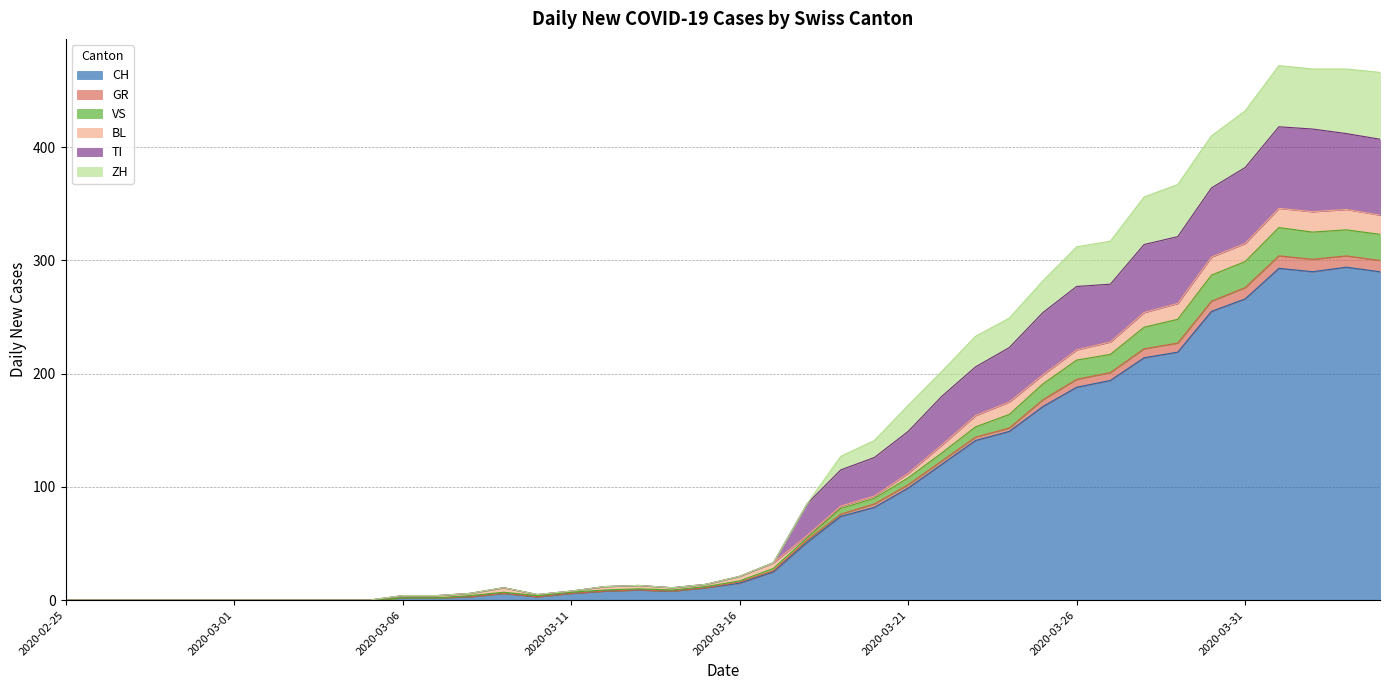

True or false: CH has a value of 120 at 2020-03-03.

False